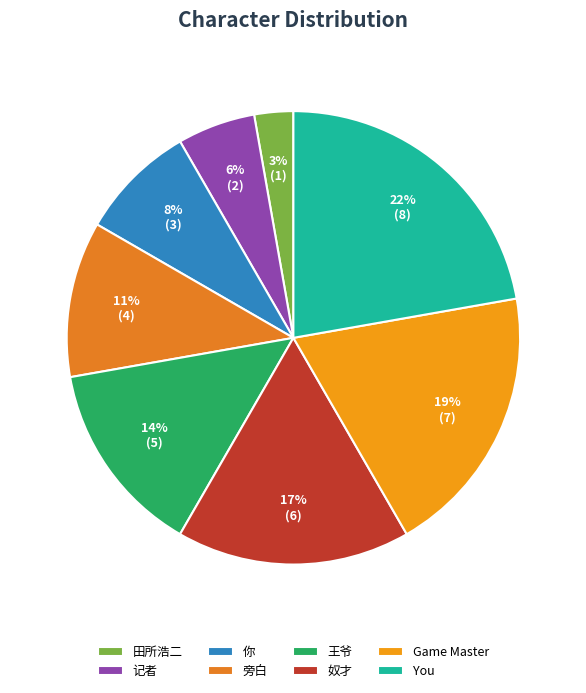

To the nearest percent, what is the average slice percentage?

12%